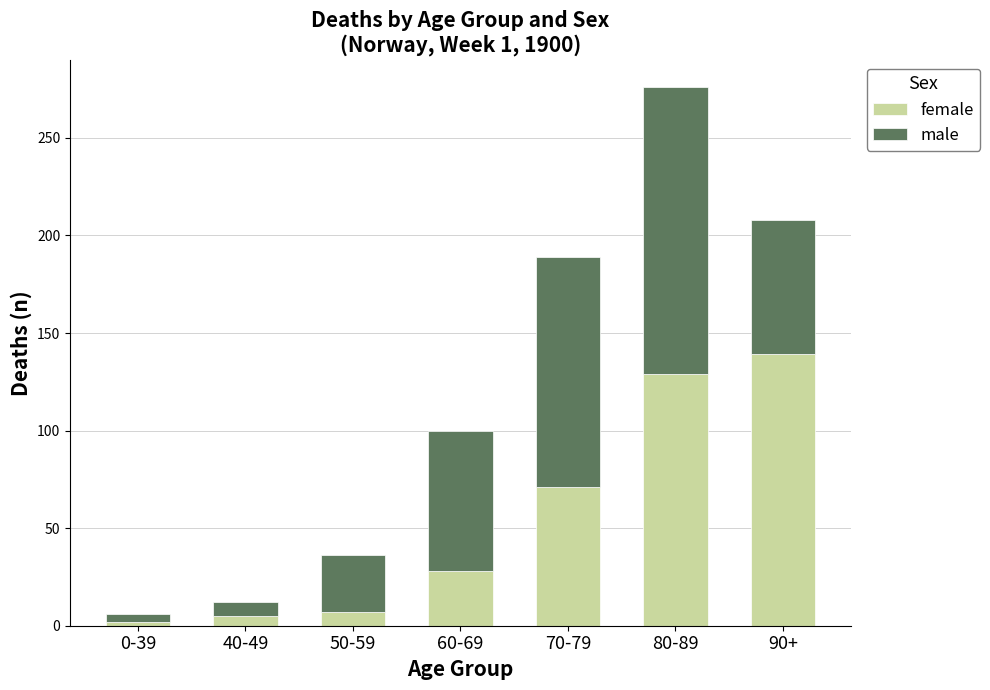

How many bars are there in total?

7